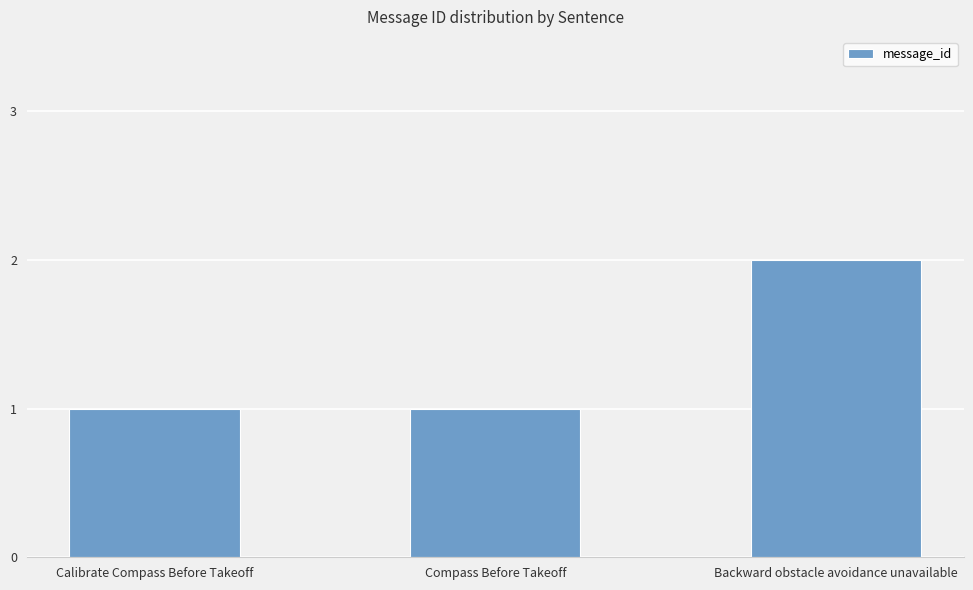

Which label corresponds to the largest value in the chart?

Backward obstacle avoidance unavailable